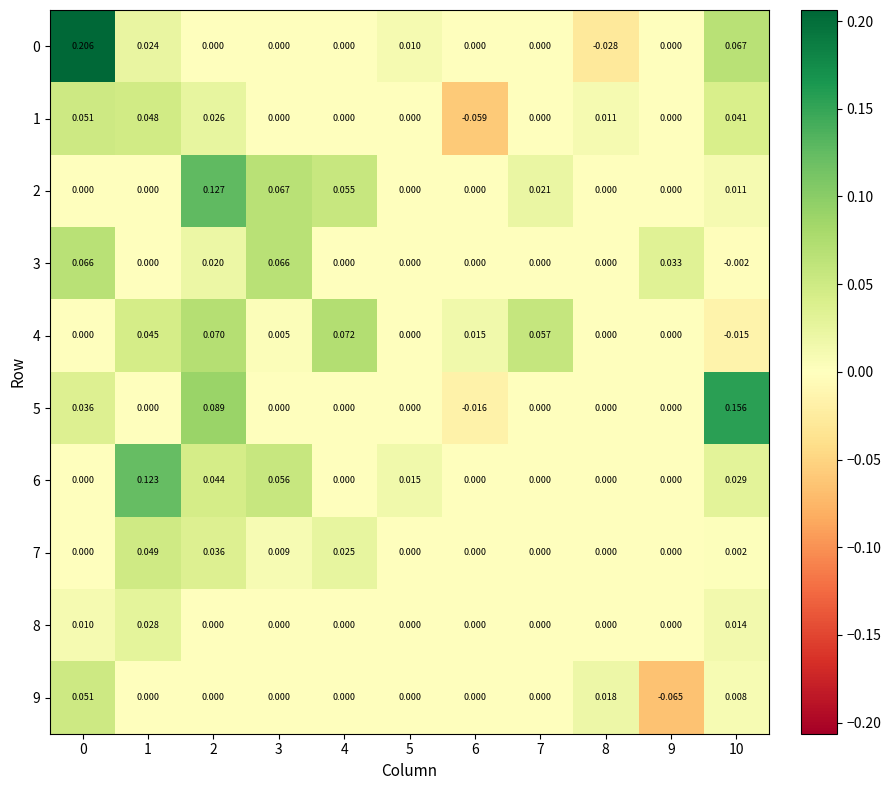

How many positive values does the 2 series have?

5